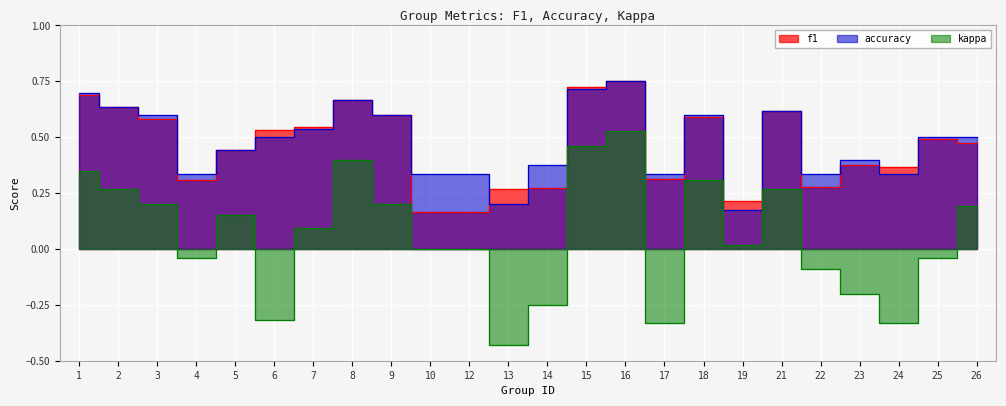

Rank the series by their maximum value, from lowest to highest.

kappa, f1, accuracy